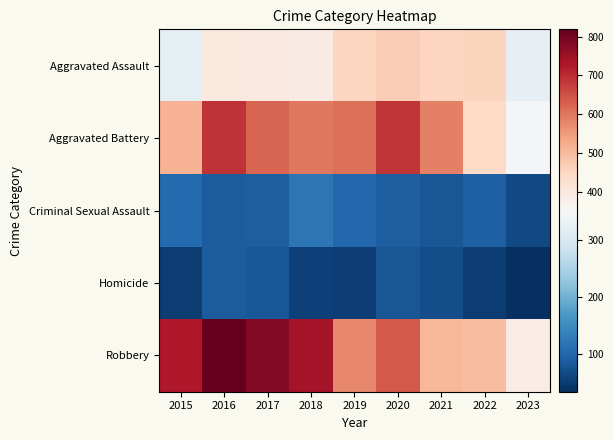

At which category does the chart reach its minimum across all series?

2023